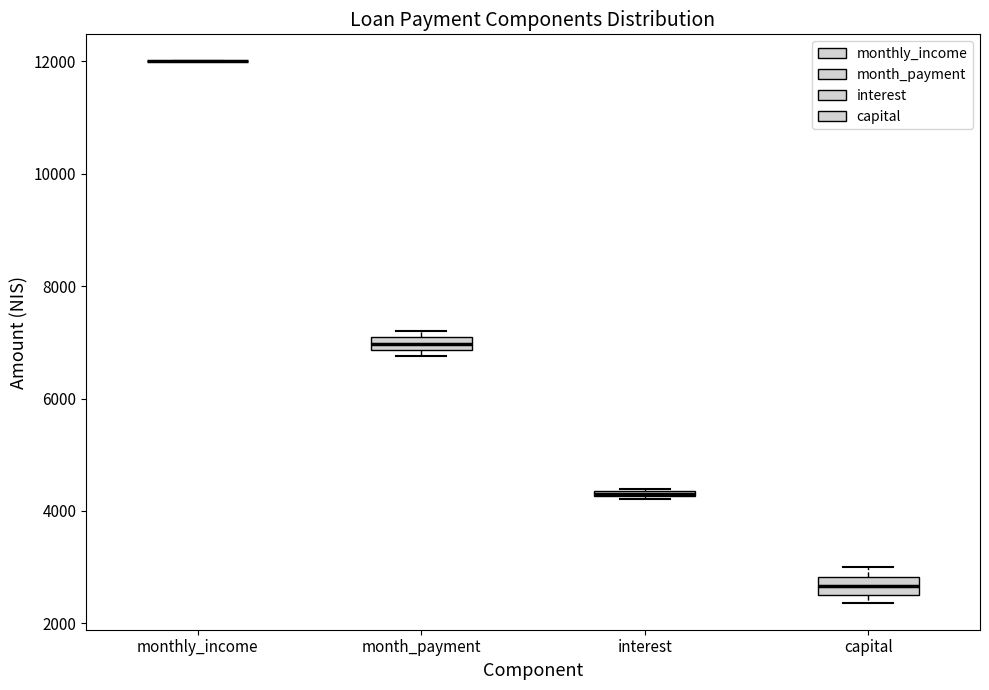

Where is the upper edge of the box for interest on the y-axis? The values are not printed on the chart, so give them approximately, as read against the axis.

4400